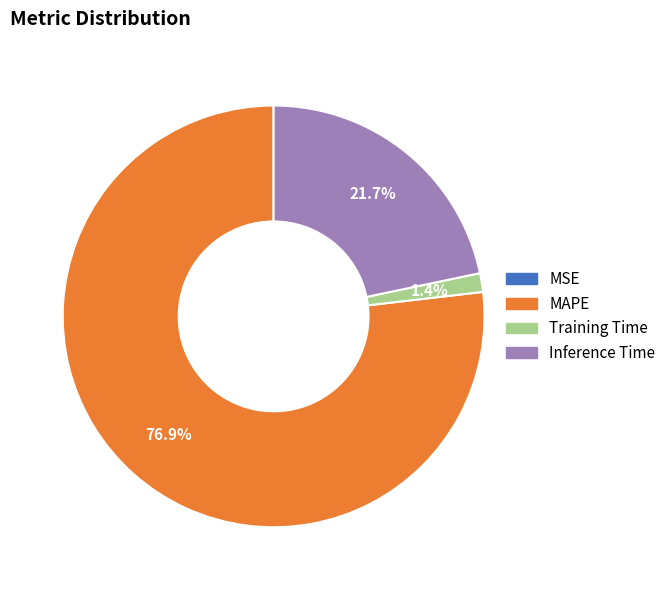

Which has a higher value, Inference Time or MAPE?

MAPE